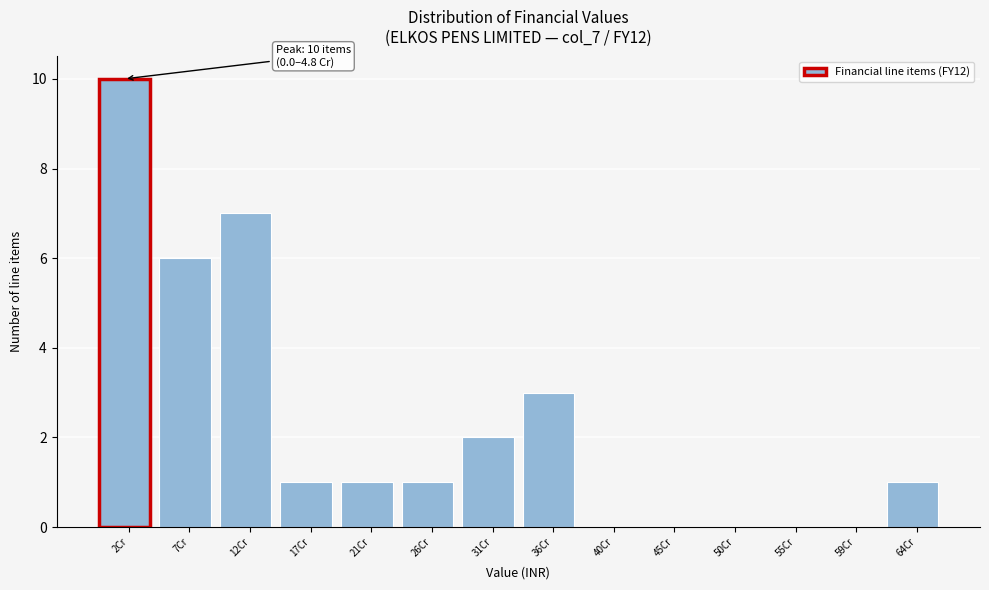

Over which range of the x-axis is the bar tallest?

0.0 to 5.0